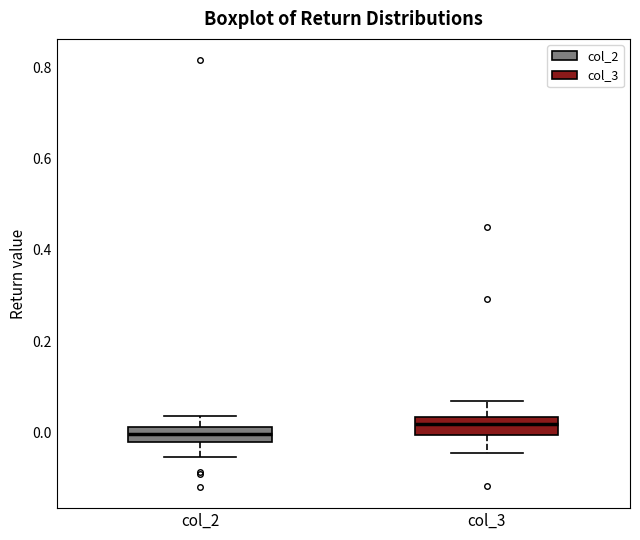

Where does the median line of the box for col_3 sit on the y-axis? The values are not printed on the chart, so give them approximately, as read against the axis.

0.02